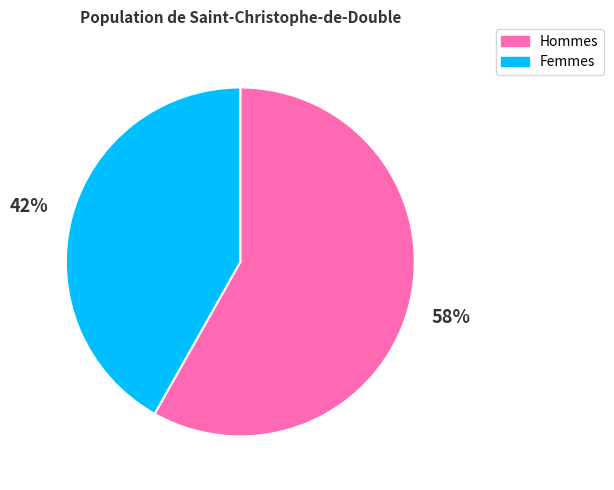

Is there a majority slice in this chart?

Yes